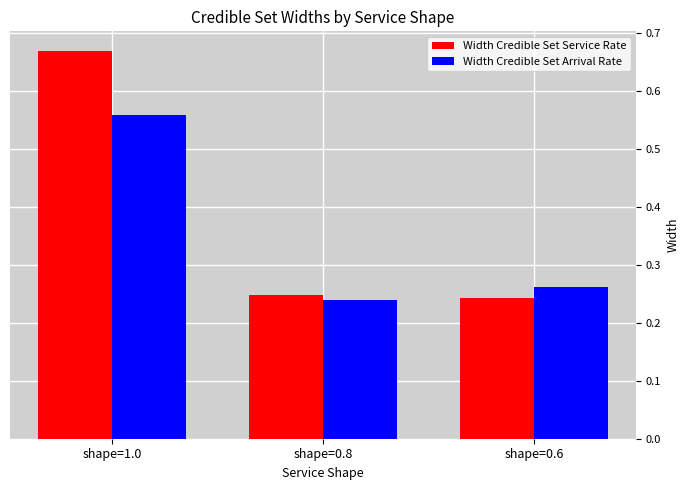

What are all the series names shown in the legend?

Width Credible Set Service Rate, Width Credible Set Arrival Rate